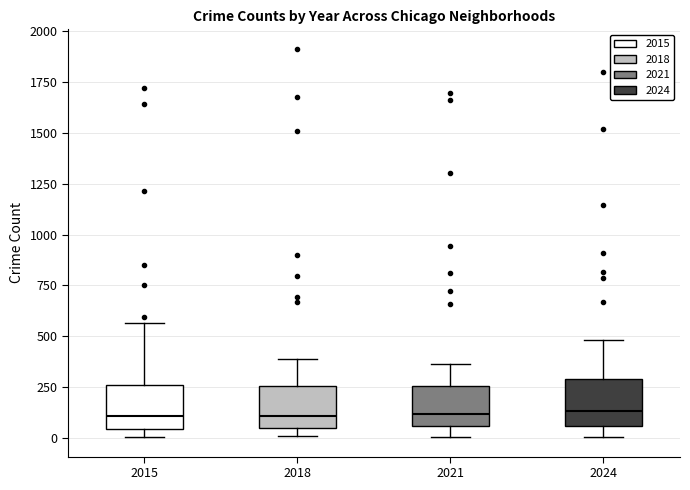

Reading left to right, transcribe this box plot: for each box, give where its median line is, the range the box spans, and where its two whiskers end, as read against the y-axis. The values are not printed on the chart, so give them approximately, as read against the axis.

2015: median 100, box 50 to 250, whiskers 0 to 550
2018: median 100, box 50 to 250, whiskers 0 to 400
2021: median 100, box 50 to 250, whiskers 0 to 350
2024: median 150, box 50 to 300, whiskers 0 to 500